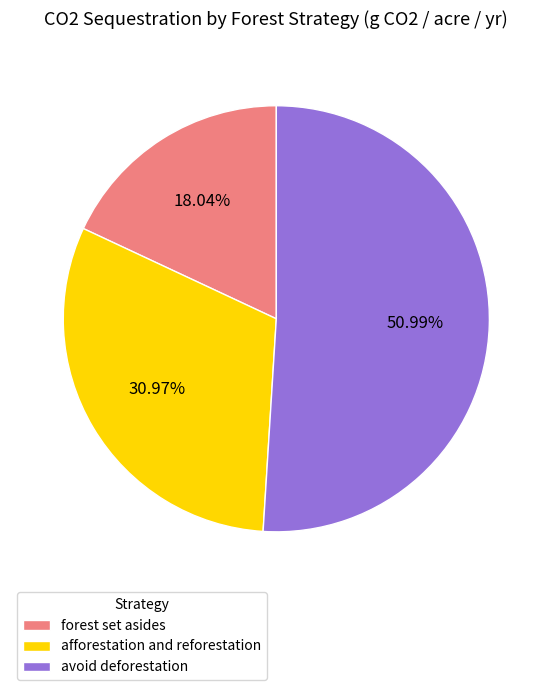

Between afforestation and reforestation and forest set asides, which is larger?

afforestation and reforestation